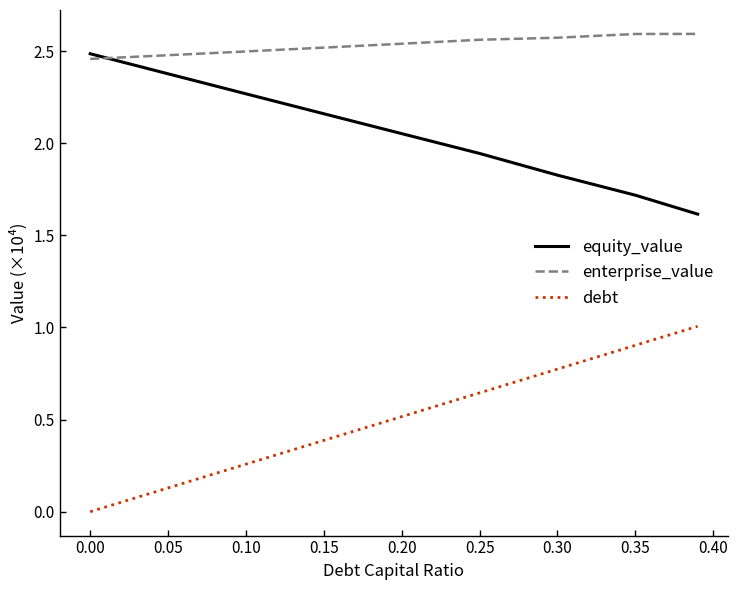

Which series has the largest total across all categories?

enterprise_value